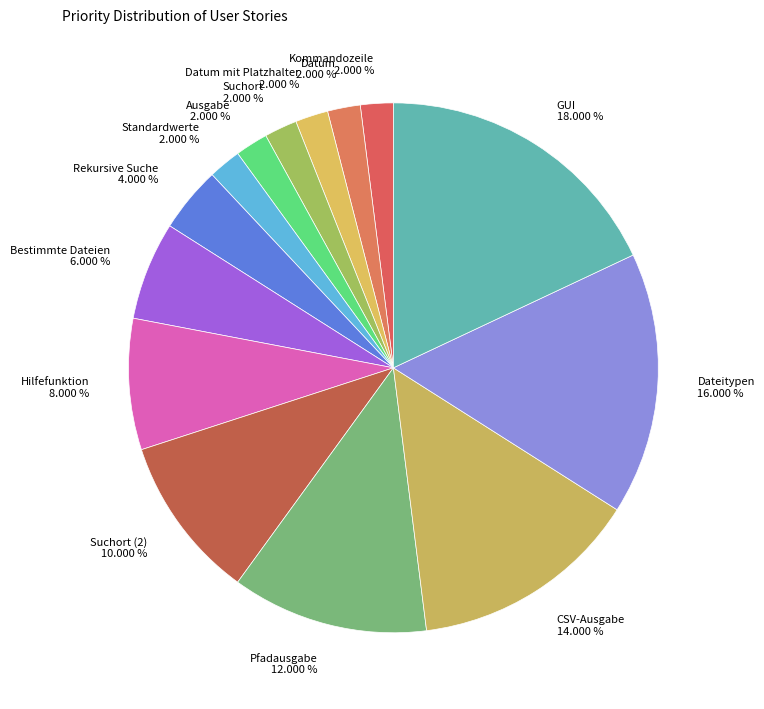

Is there a majority slice in this chart?

No